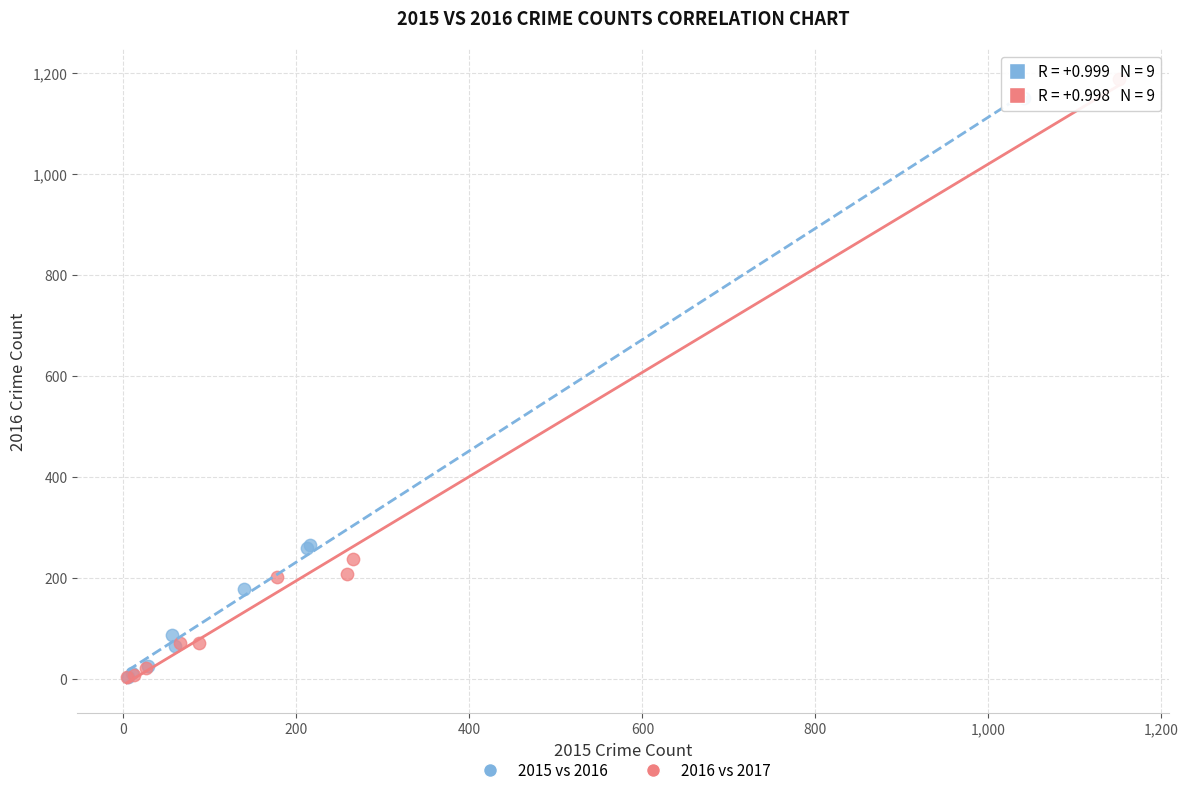

Which series has the widest spread of Y values?

2016 vs 2017